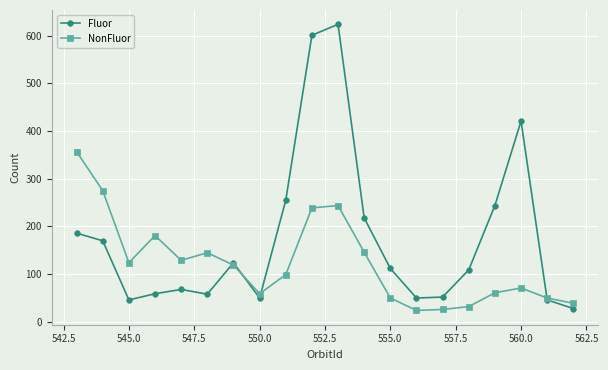

Which series has the largest total across all categories?

Fluor